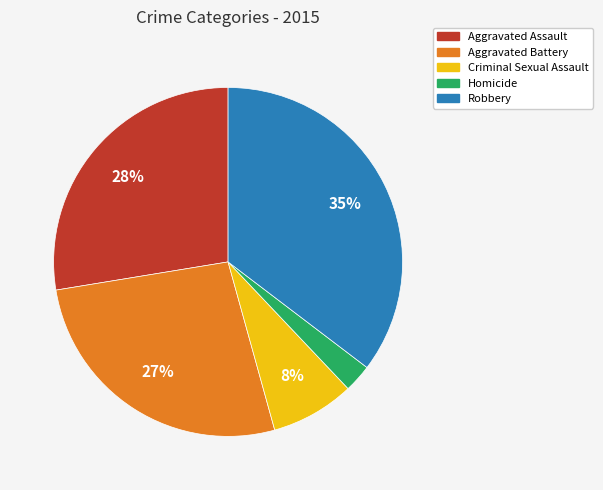

Does Aggravated Battery represent more than half of the total?

No